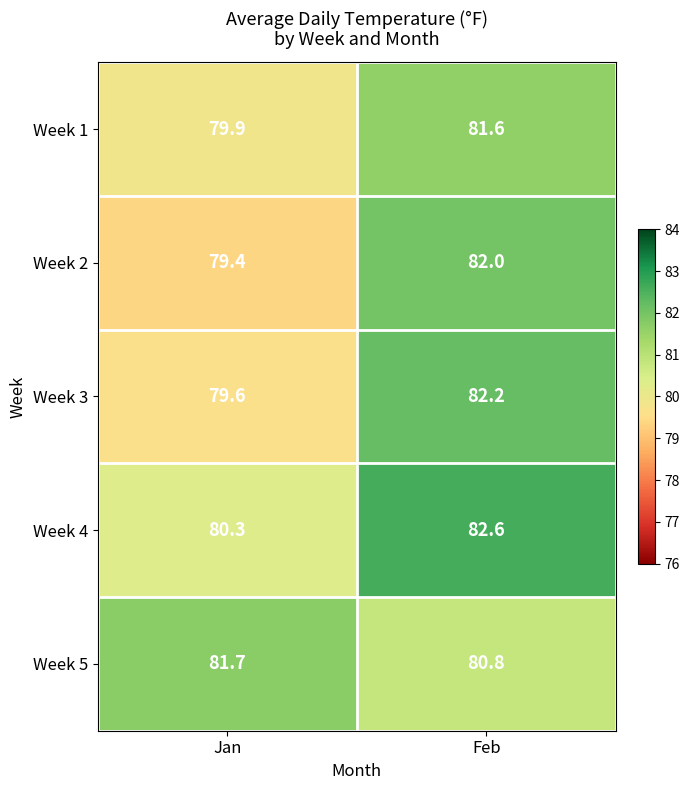

At which category is the sum across all series the highest?

Feb